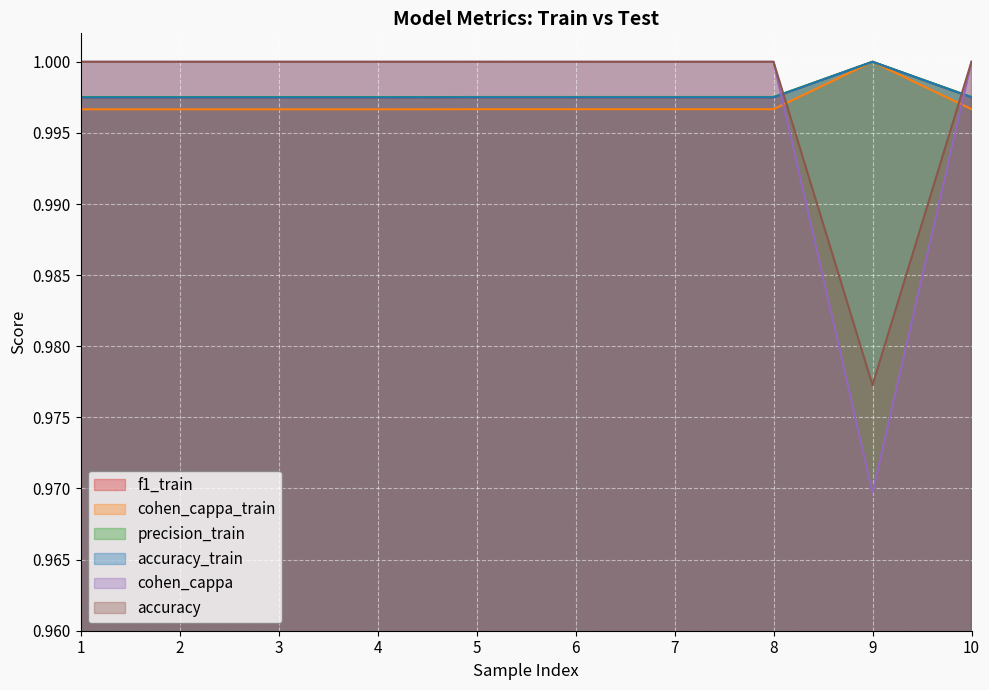

How many interior local peaks does the f1_train series have?

1